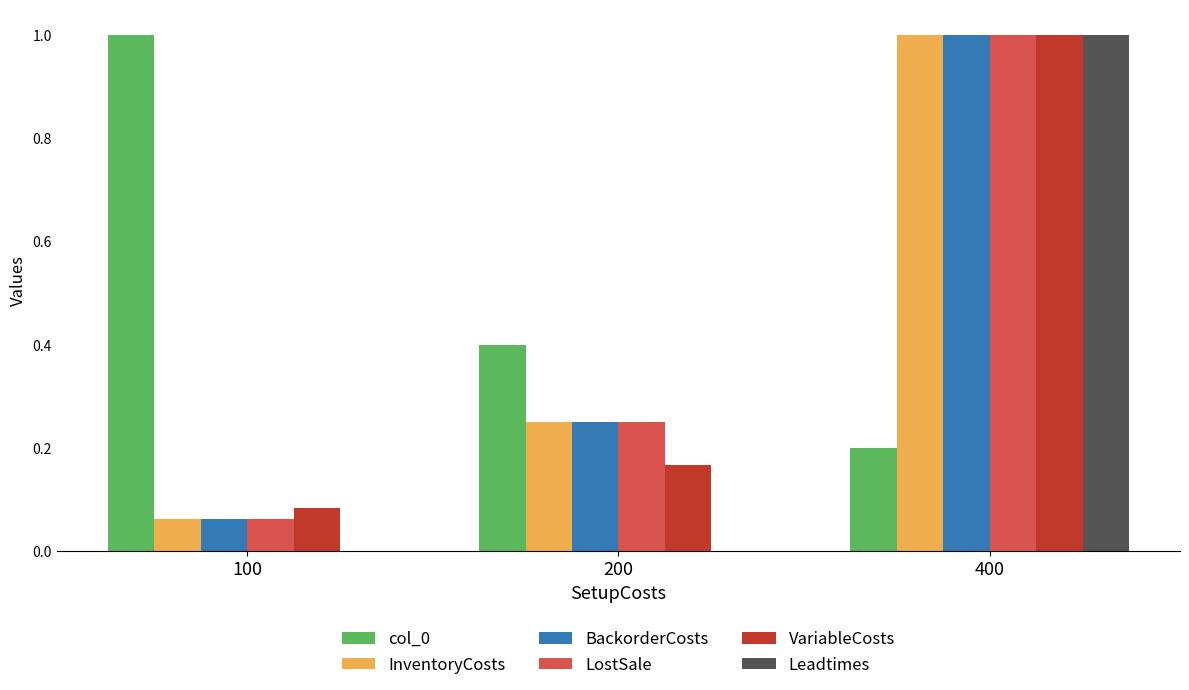

What is the approximate value of VariableCosts at 400?

1.0